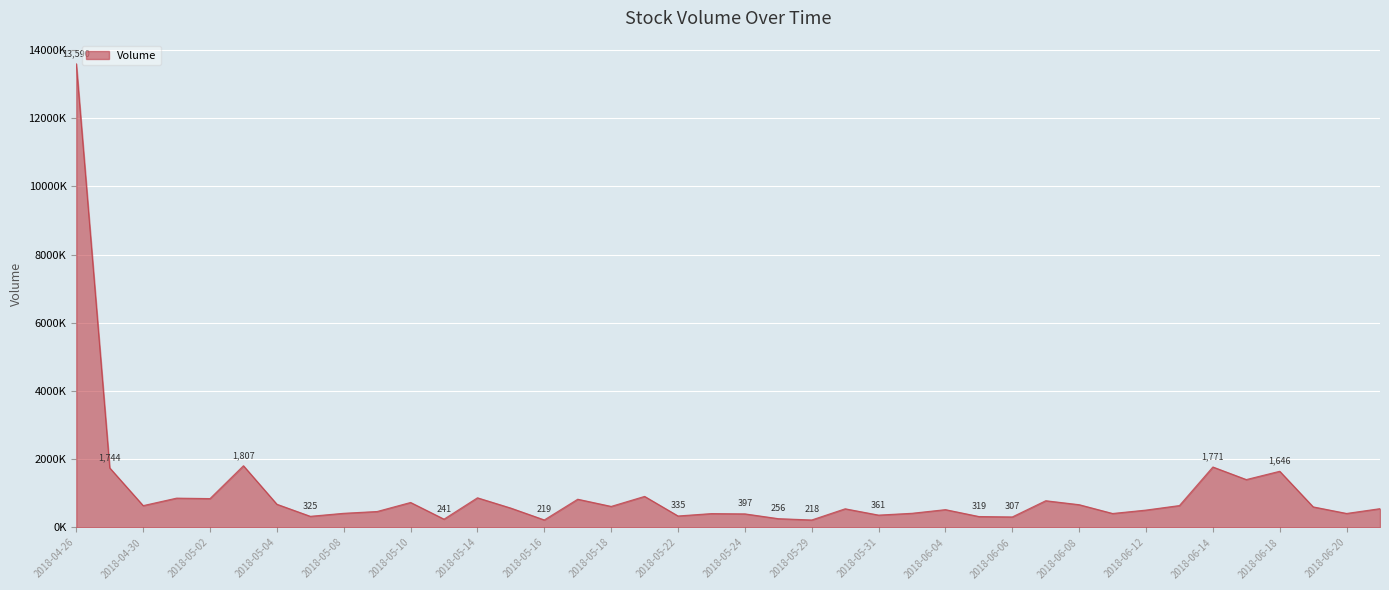

Where is the data nearest to the value 6904?

2018-05-03